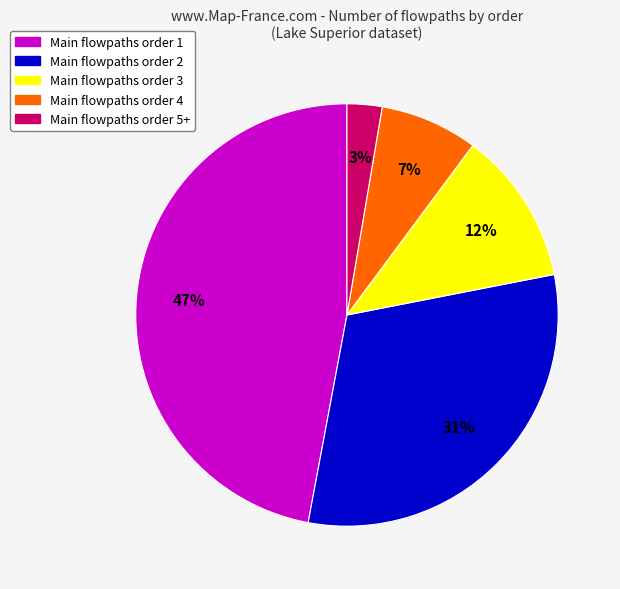

To the nearest percent, what is the average slice percentage?

20%